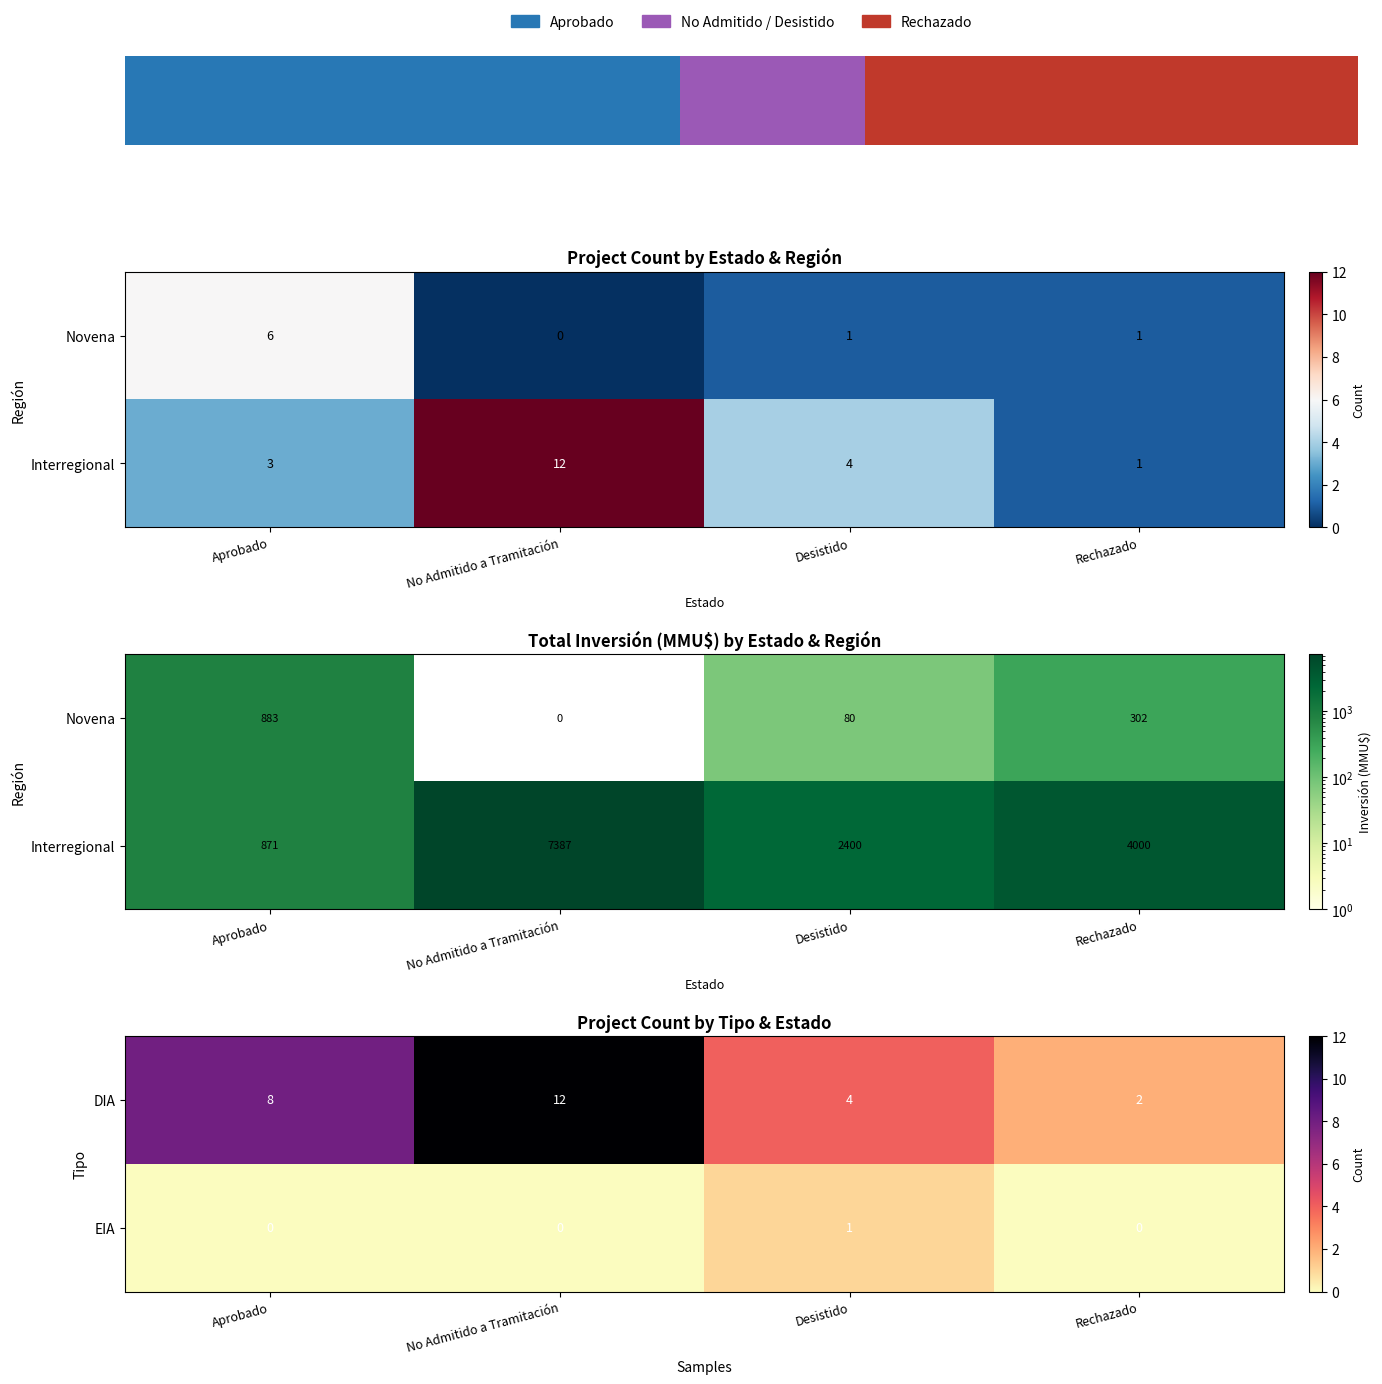

Which category has the highest value in the EIA series?

Desistido